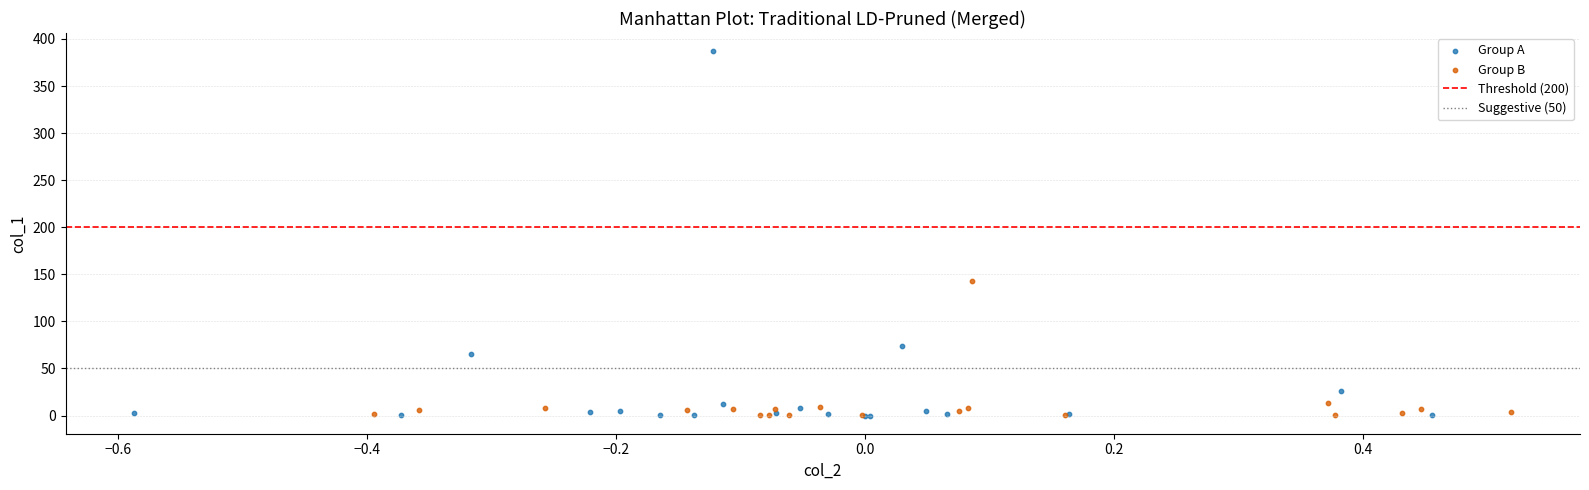

Which series reaches the maximum Y coordinate?

Group A